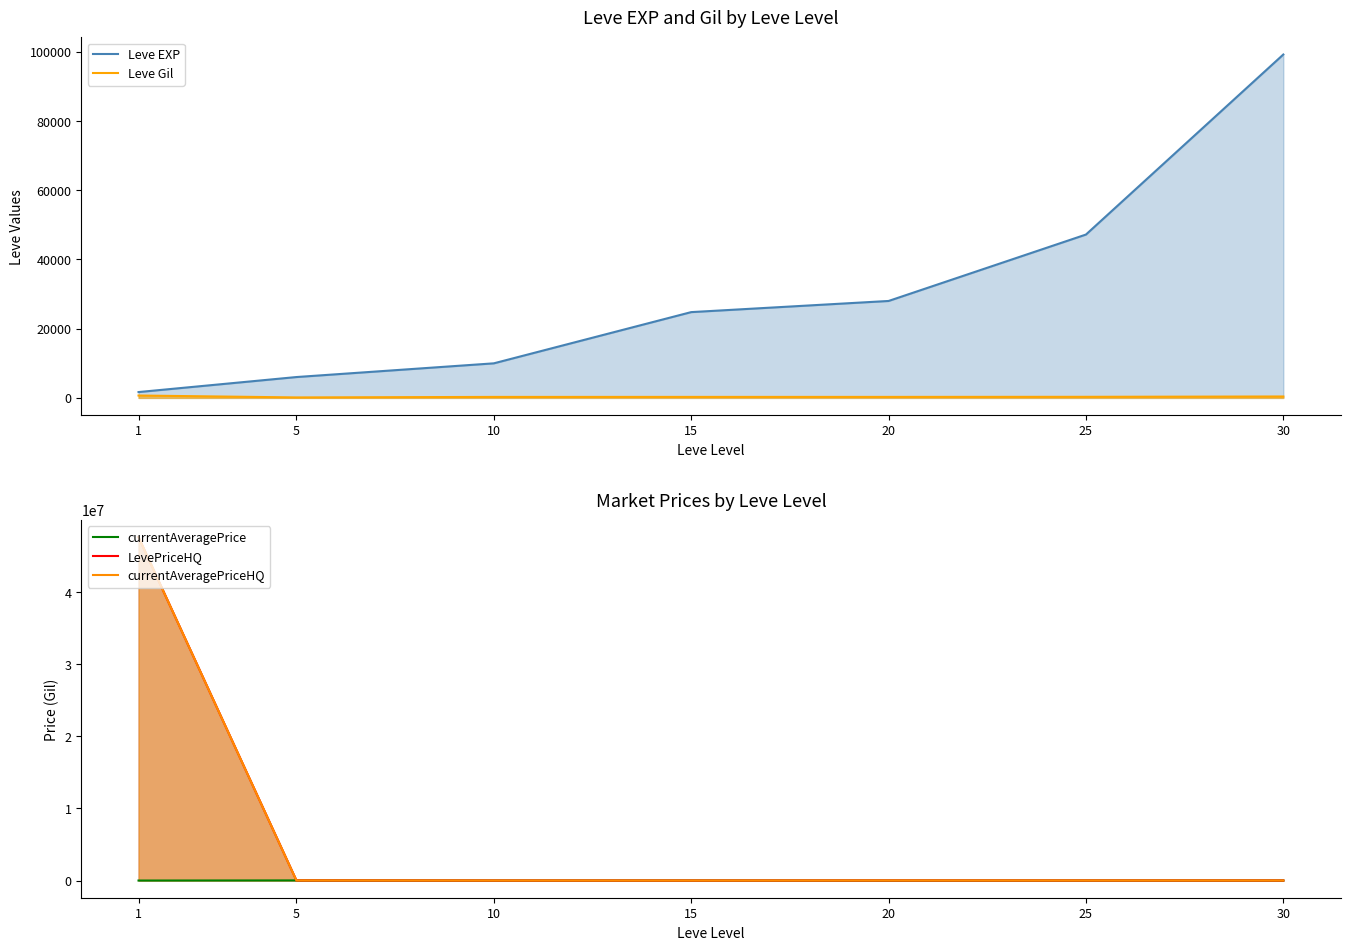

Which series has the largest total across all categories?

LevePriceHQ